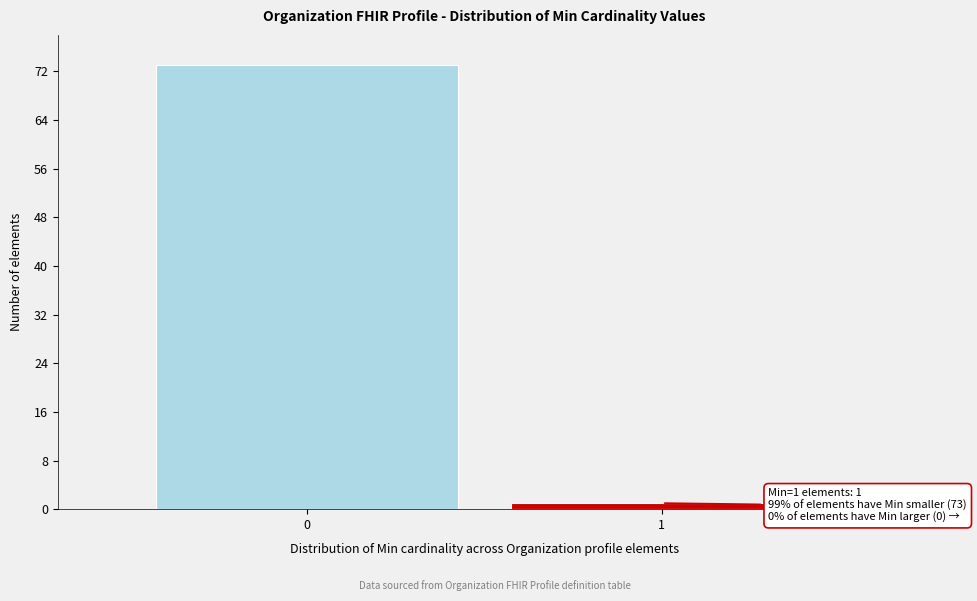

Reading left to right, transcribe all the data shown in this chart.

0=73	1=1